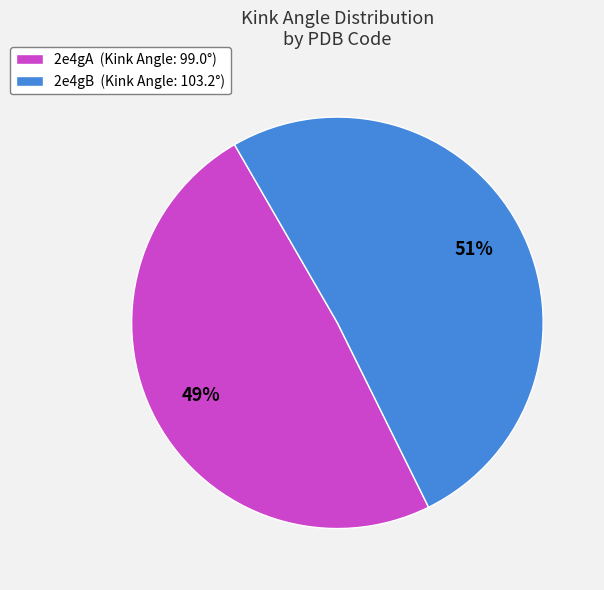

Rank the categories by value from lowest to highest.

2e4gA, 2e4gB